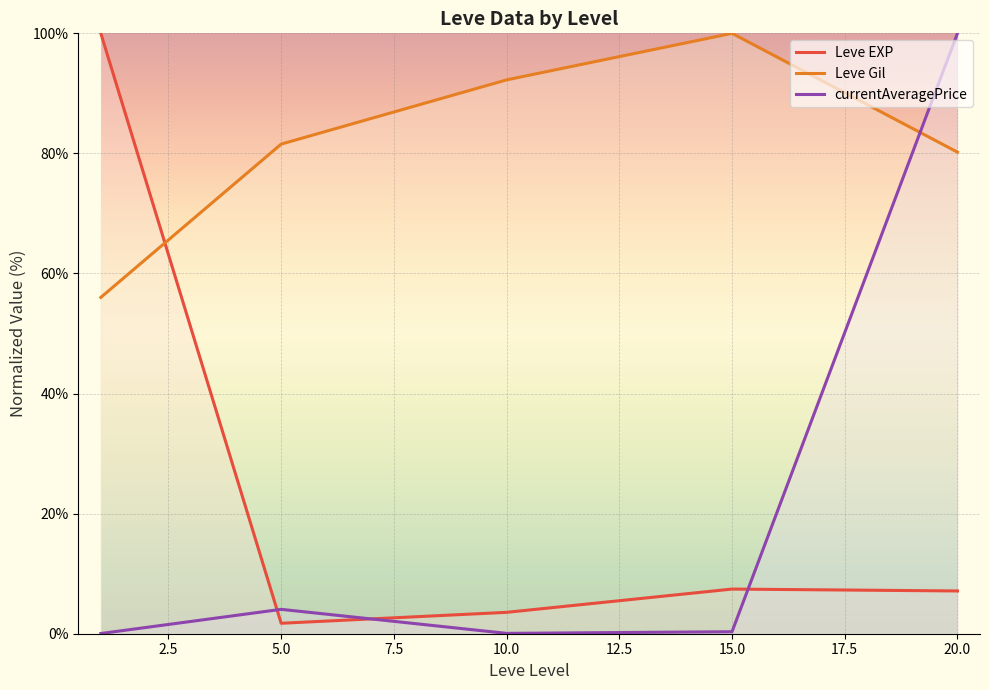

What is the difference between the highest and lowest values at 0.0?

100.0